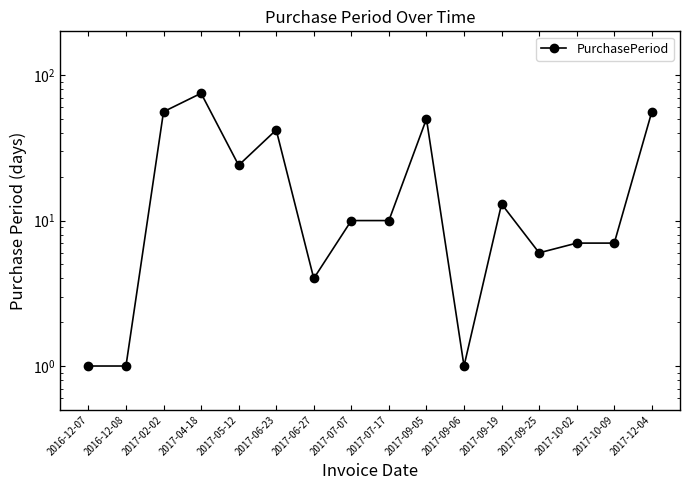

What position from the right is 2017-09-05?

7